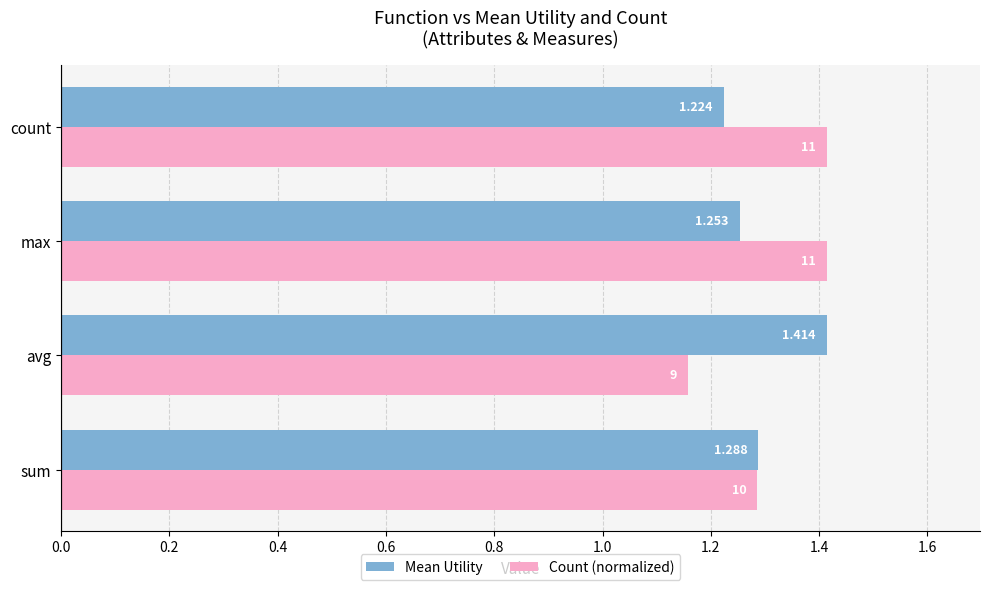

Which label corresponds to the smallest value in the chart?

avg